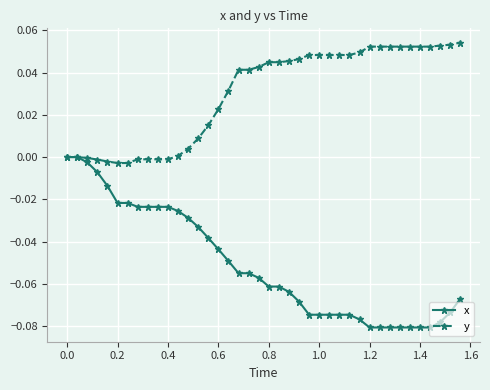

Is this an area chart (filled region under the line)?

No